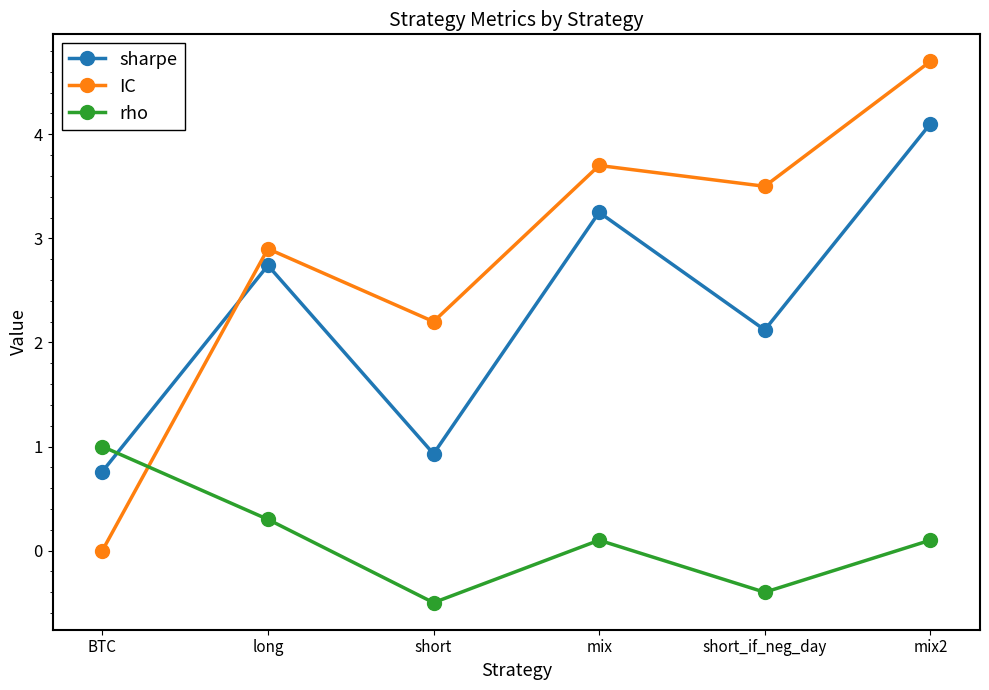

How many positive values does the rho series have?

4